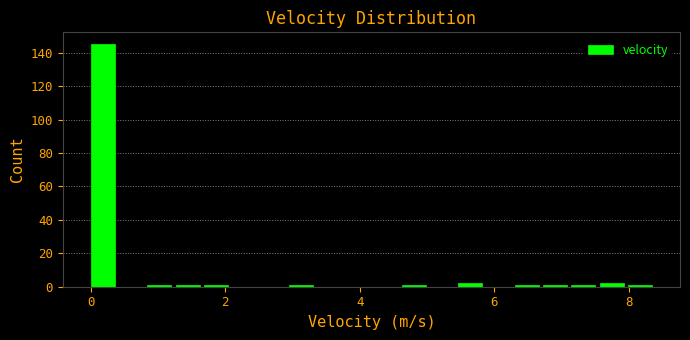

Read against the x-axis, roughly where is the centre of the tallest bar?

0.2